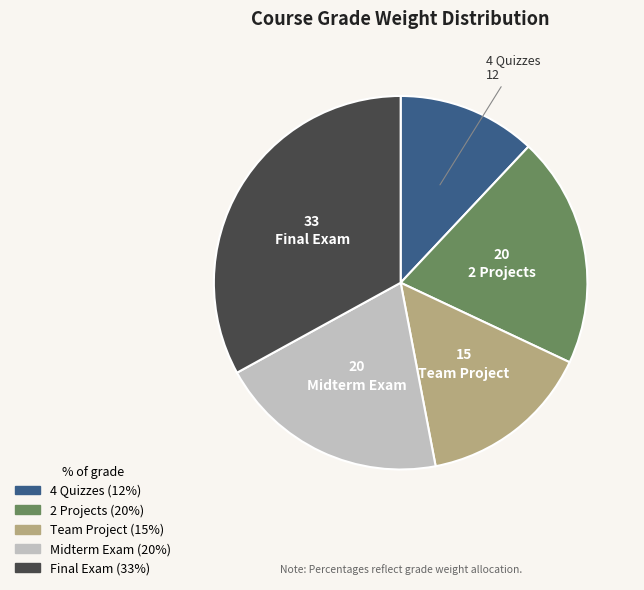

Is Team Project the majority of the pie?

No